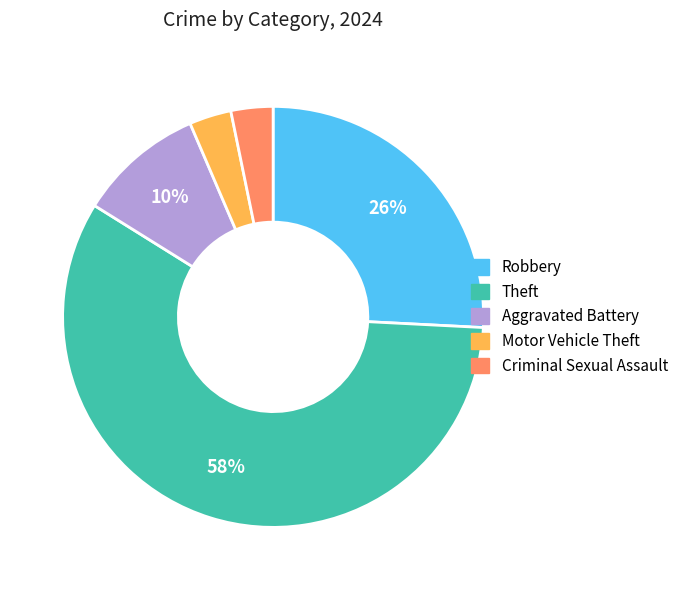

Does any single category account for the majority?

Yes